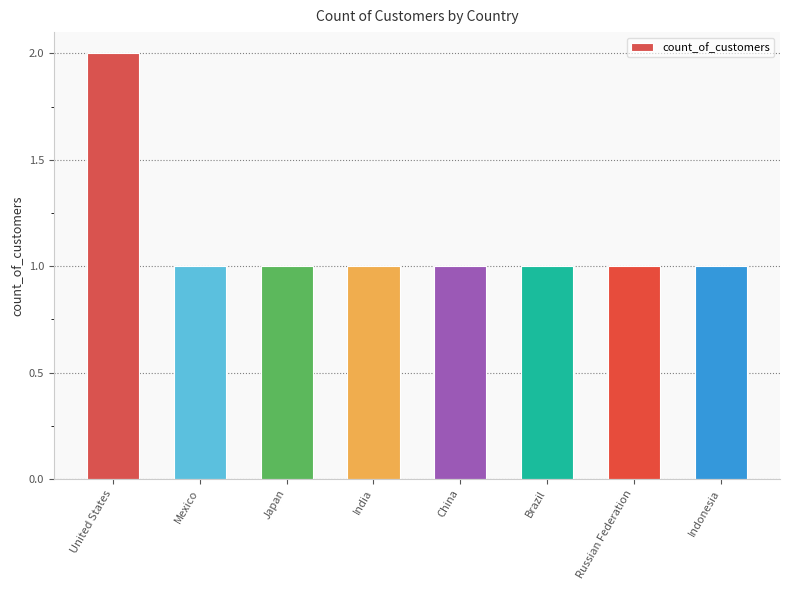

What is the maximum value shown in the chart?

2